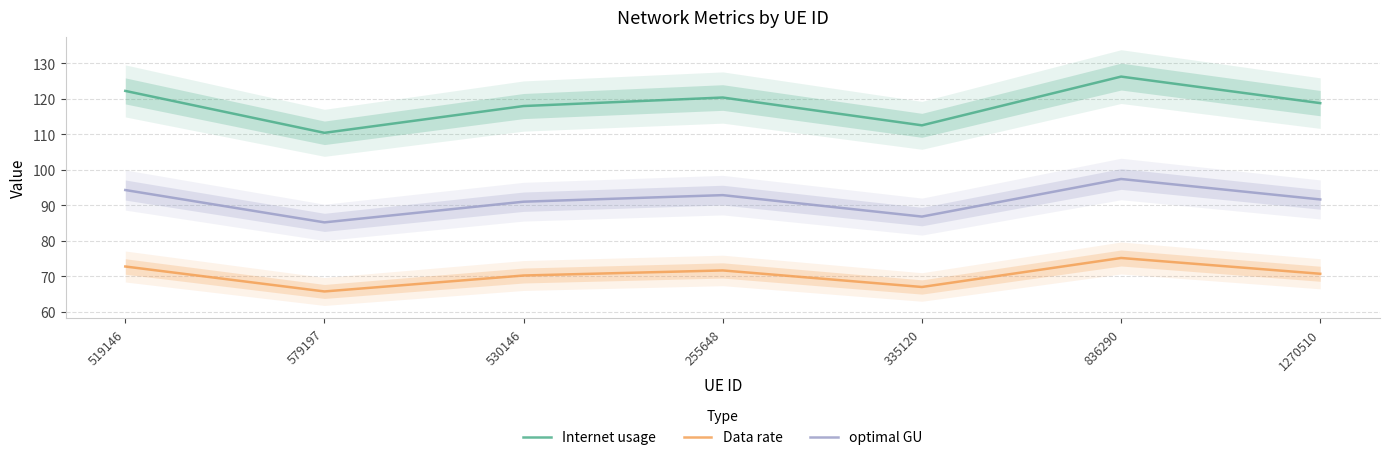

True or false: Data rate has a value of 70.7 at 1270510.

True